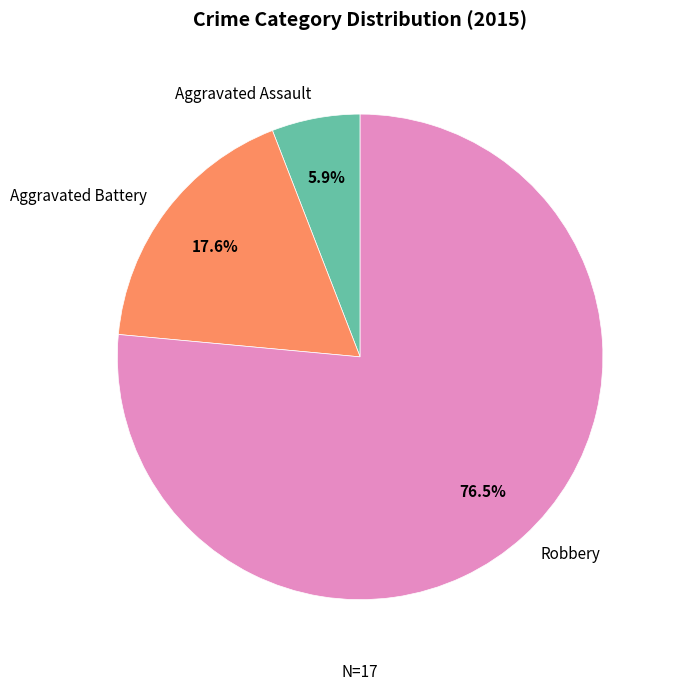

Rank the categories by value from highest to lowest.

Robbery, Aggravated Battery, Aggravated Assault